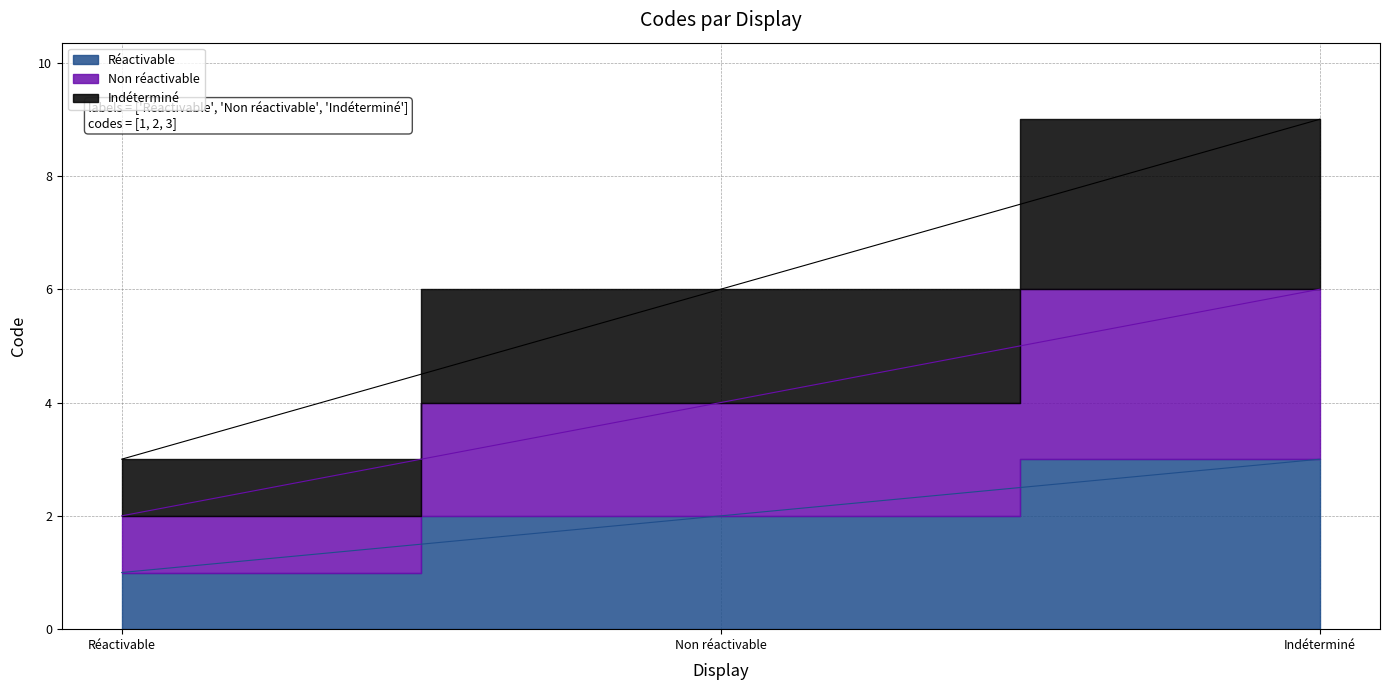

Rank the categories by Non réactivable value from highest to lowest.

Indéterminé, Non réactivable, Réactivable